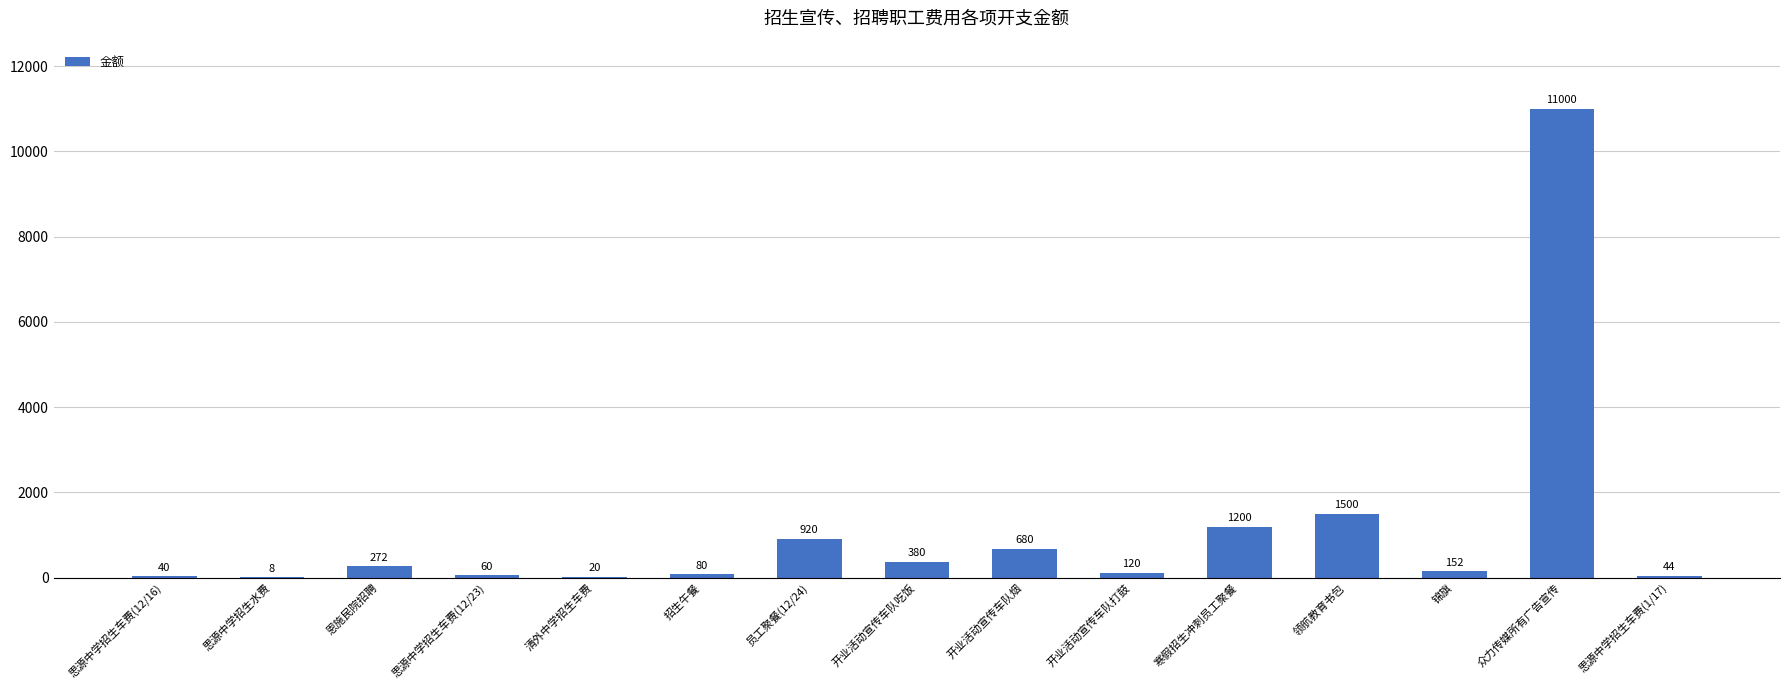

The value at 众力传媒所有广告宣传 is 11000. True or false?

True